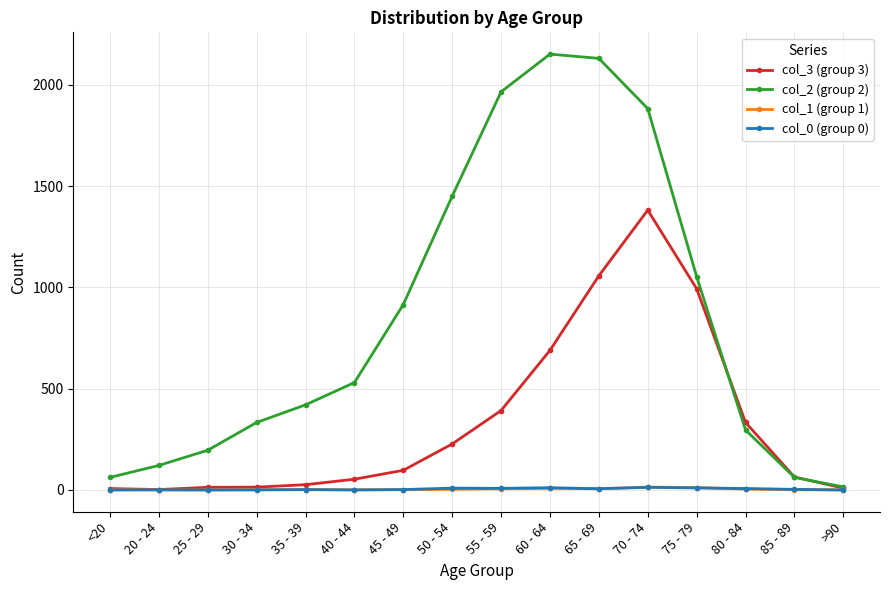

Which series has the largest range (max minus min)?

col_2 (group 2)